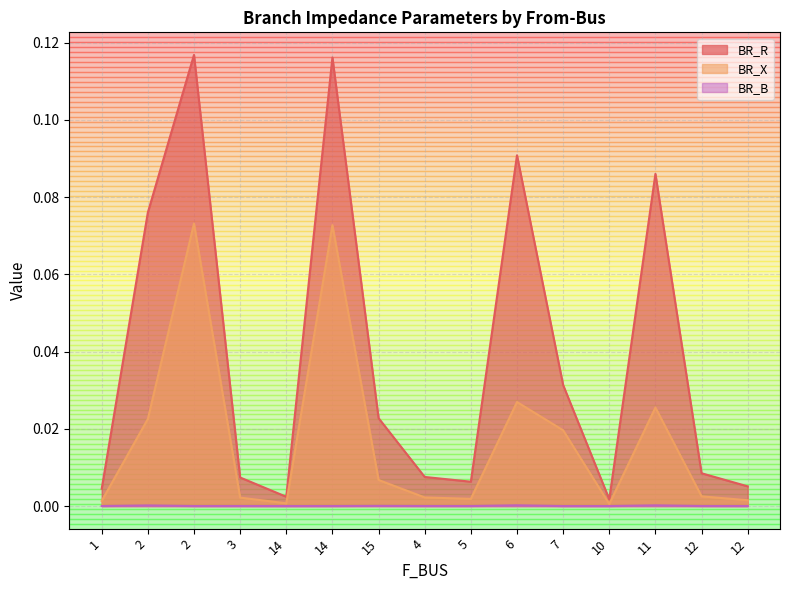

Which category has the lowest value in the BR_X series?

10